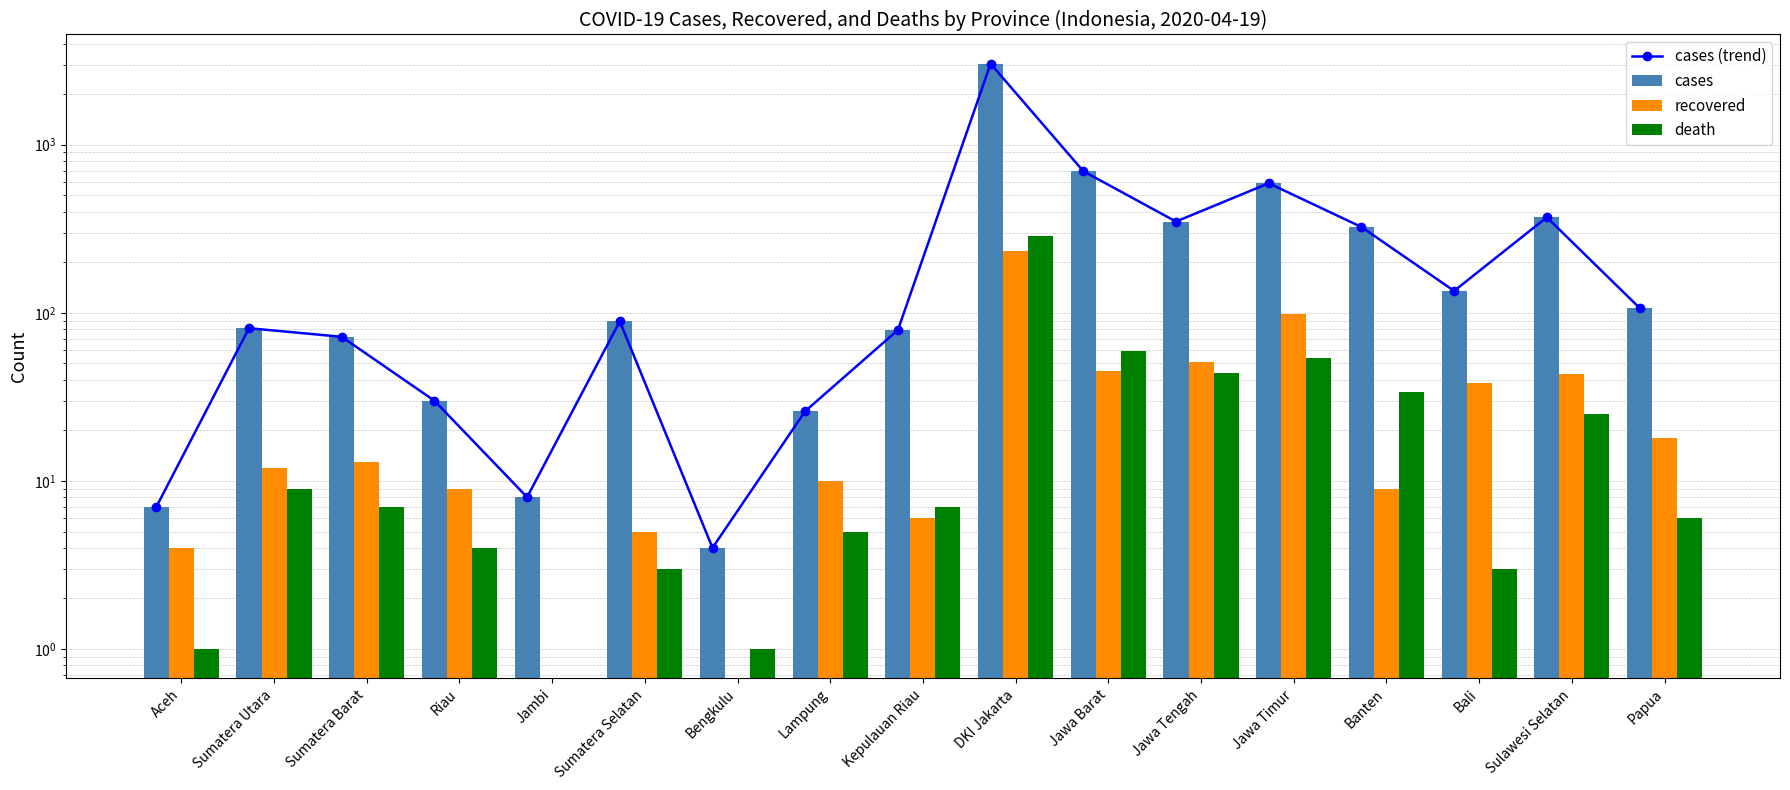

What is the label of the 3rd bar from the right?

Bali